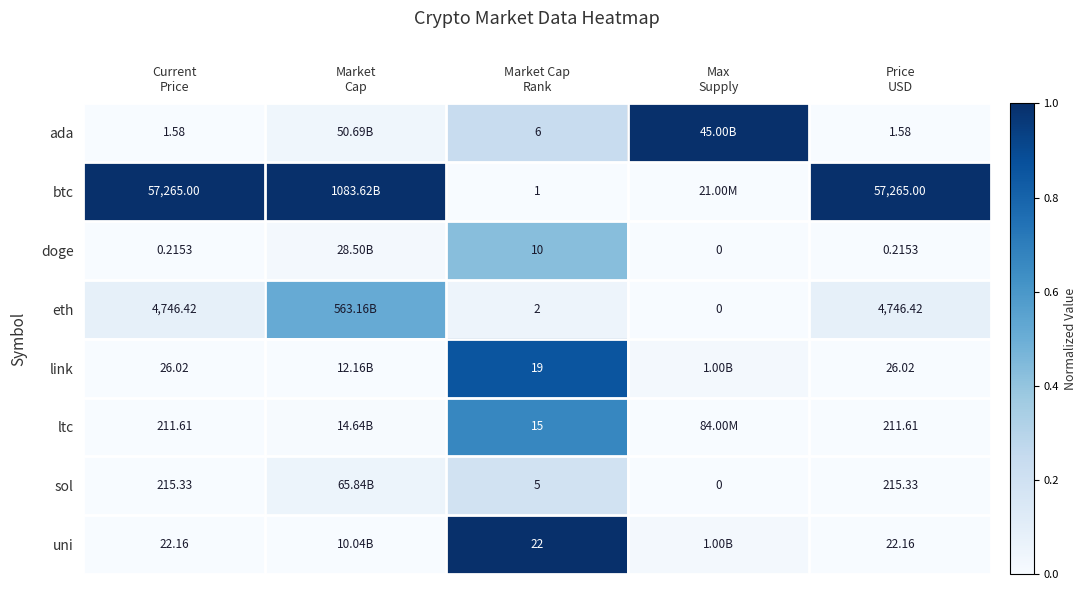

What is the difference between the highest and lowest values at Price
USD?

57264.8